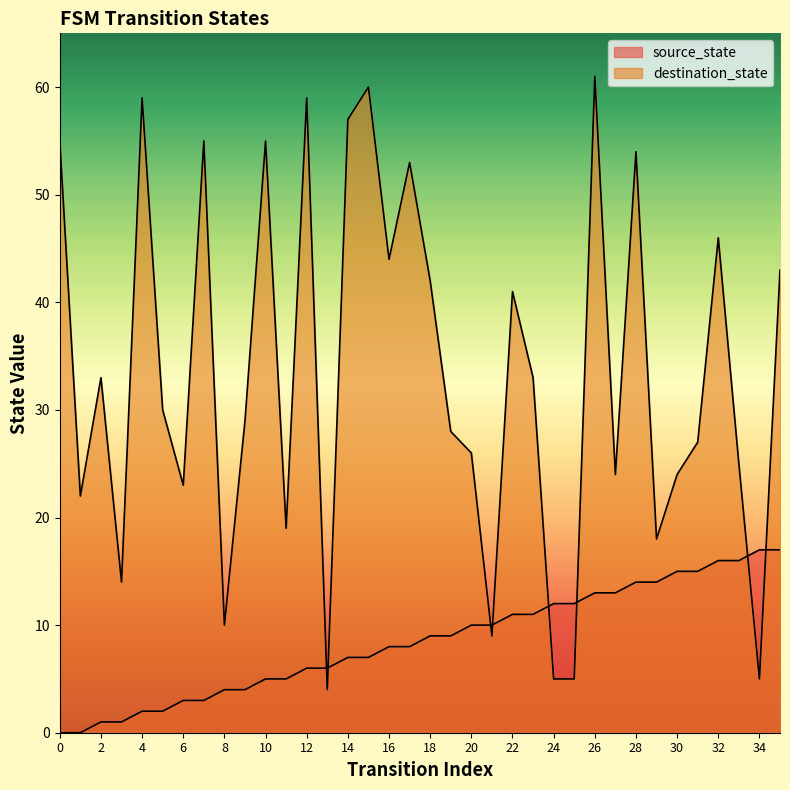

The destination_state series shows 26 at 20. True or false?

True